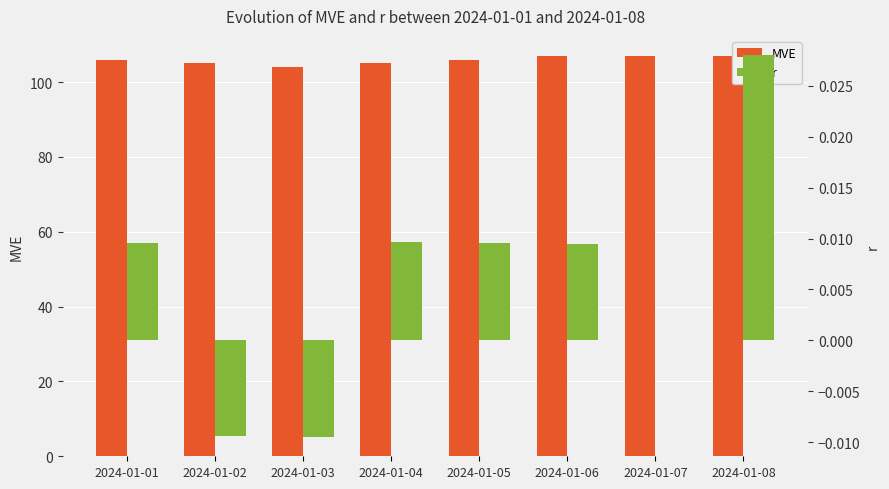

At which label is r closest to 0?

2024-01-07